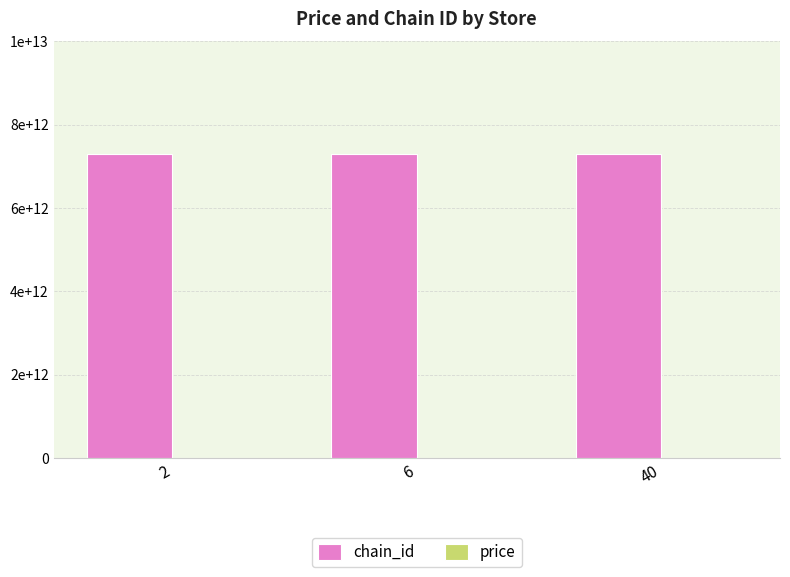

Are the bars horizontal?

No